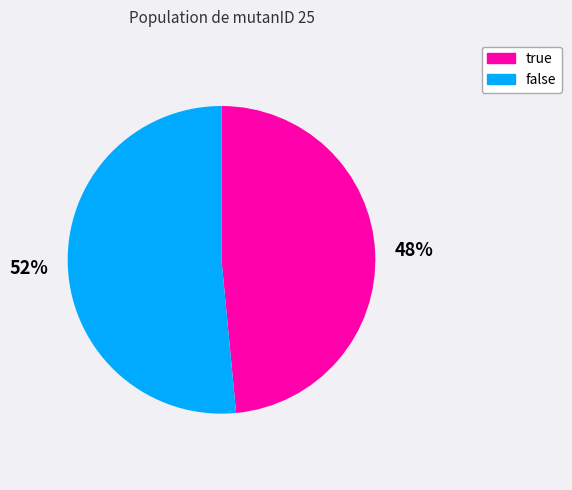

What percentage is the false slice, to the nearest percent?

52%